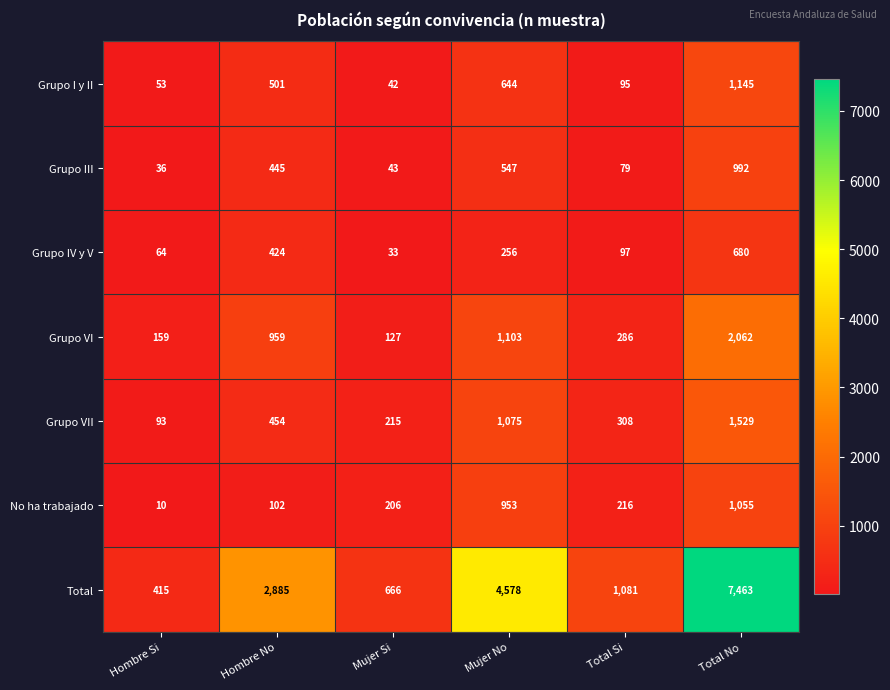

At which label does Grupo IV y V first exceed 256?

Hombre No